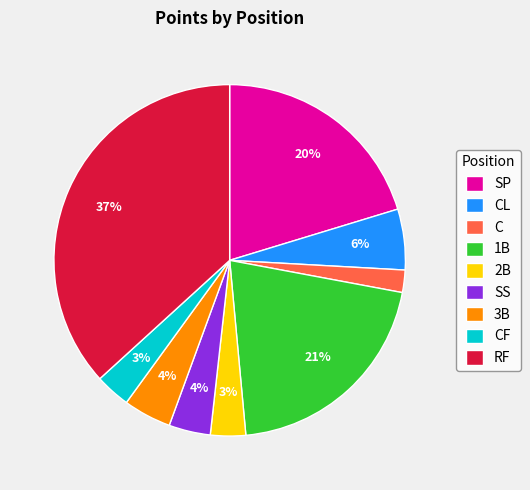

How many segments does this pie chart have?

9